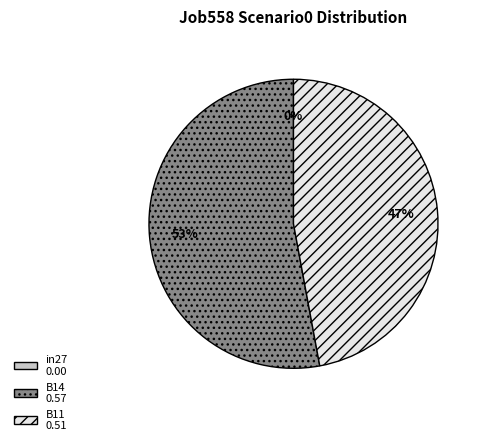

What is the total percentage of B14 and in27?

52.9%